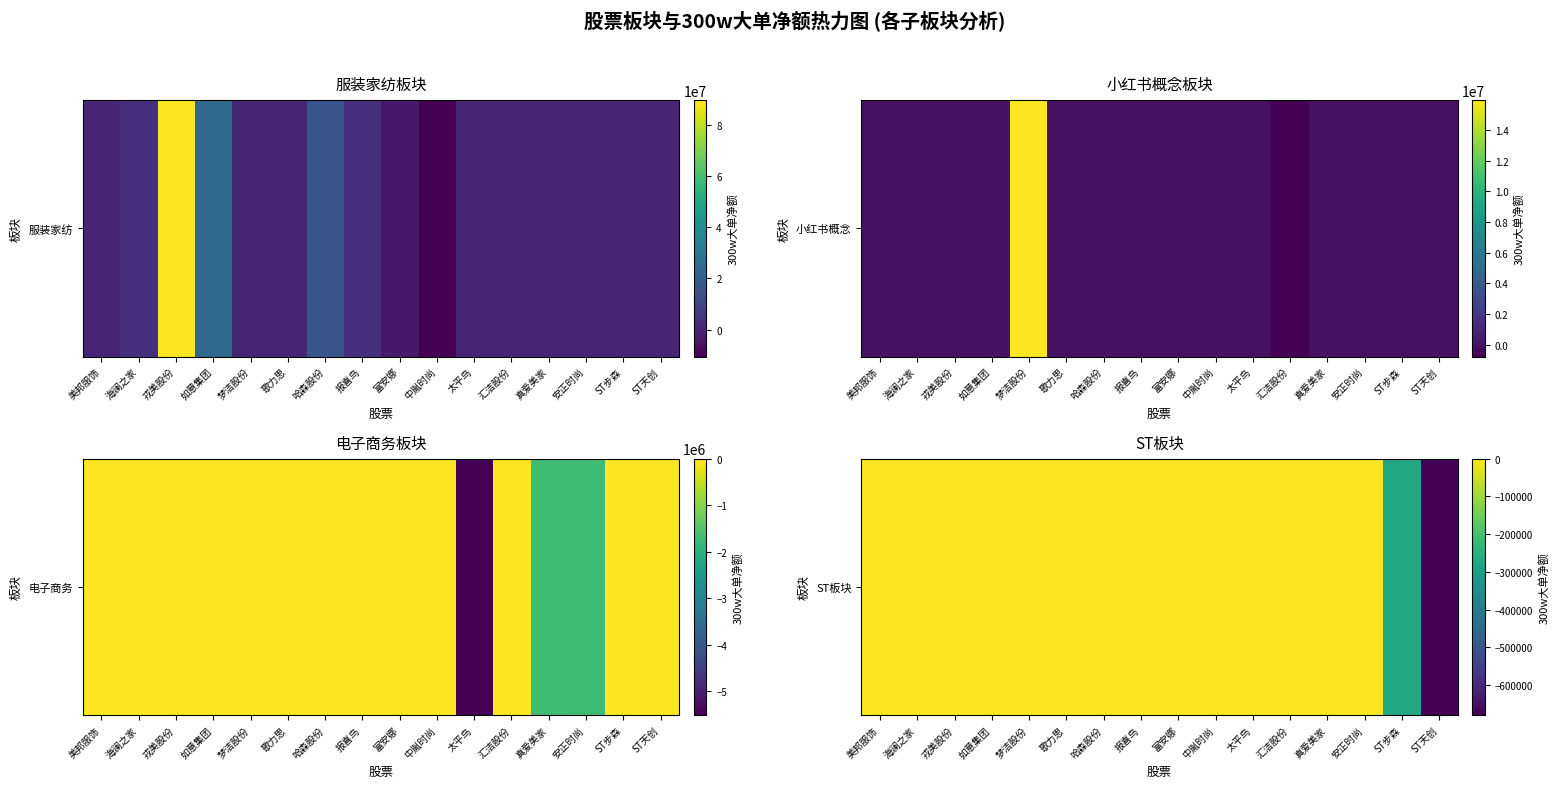

Reading left to right, what are all the values shown in this chart?

0	0	0	0	0	0	0	0	0	0	0	0	0	0	-269080	-679101